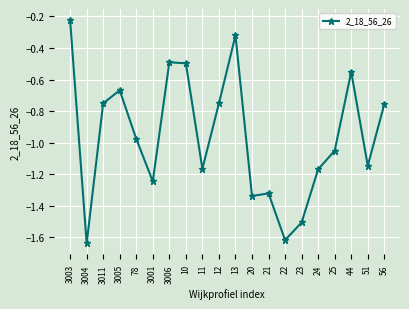

Which label corresponds to the largest value in the chart?

3003